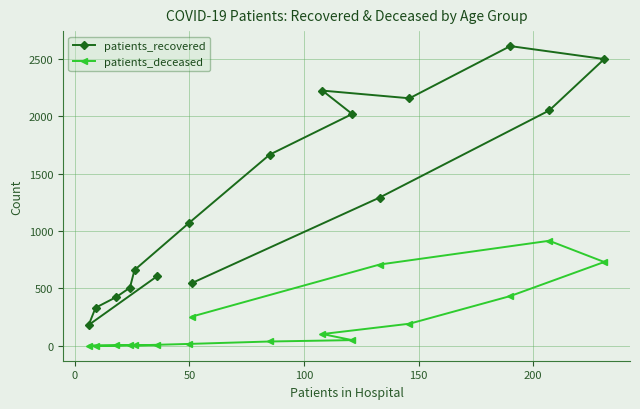

What is the greatest value displayed?

2612